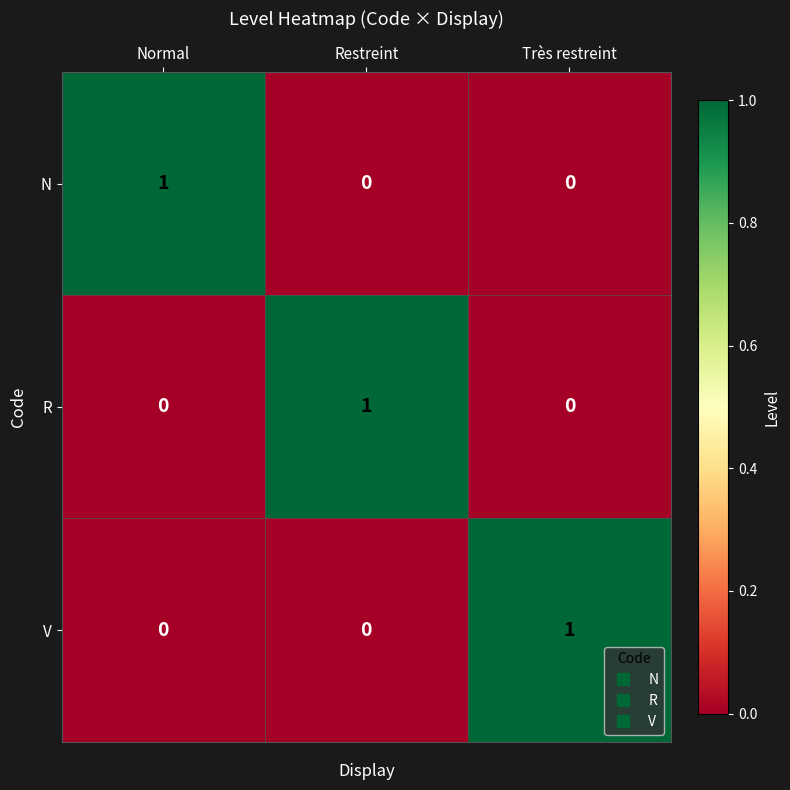

Is the value of N at Restreint greater than the value of V at Très restreint?

No